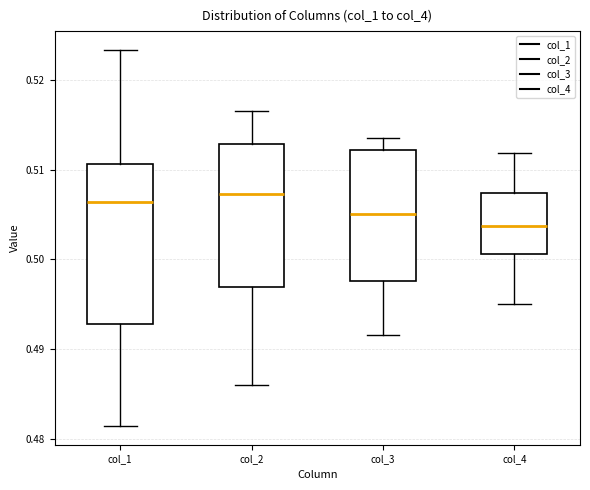

Reading left to right, transcribe this box plot: for each box, give where its median line is, the range the box spans, and where its two whiskers end, as read against the y-axis. The values are not printed on the chart, so give them approximately, as read against the axis.

col_1: median 0.506, box 0.493 to 0.511, whiskers 0.481 to 0.523
col_2: median 0.507, box 0.497 to 0.513, whiskers 0.486 to 0.517
col_3: median 0.505, box 0.498 to 0.512, whiskers 0.492 to 0.514
col_4: median 0.504, box 0.501 to 0.507, whiskers 0.495 to 0.512